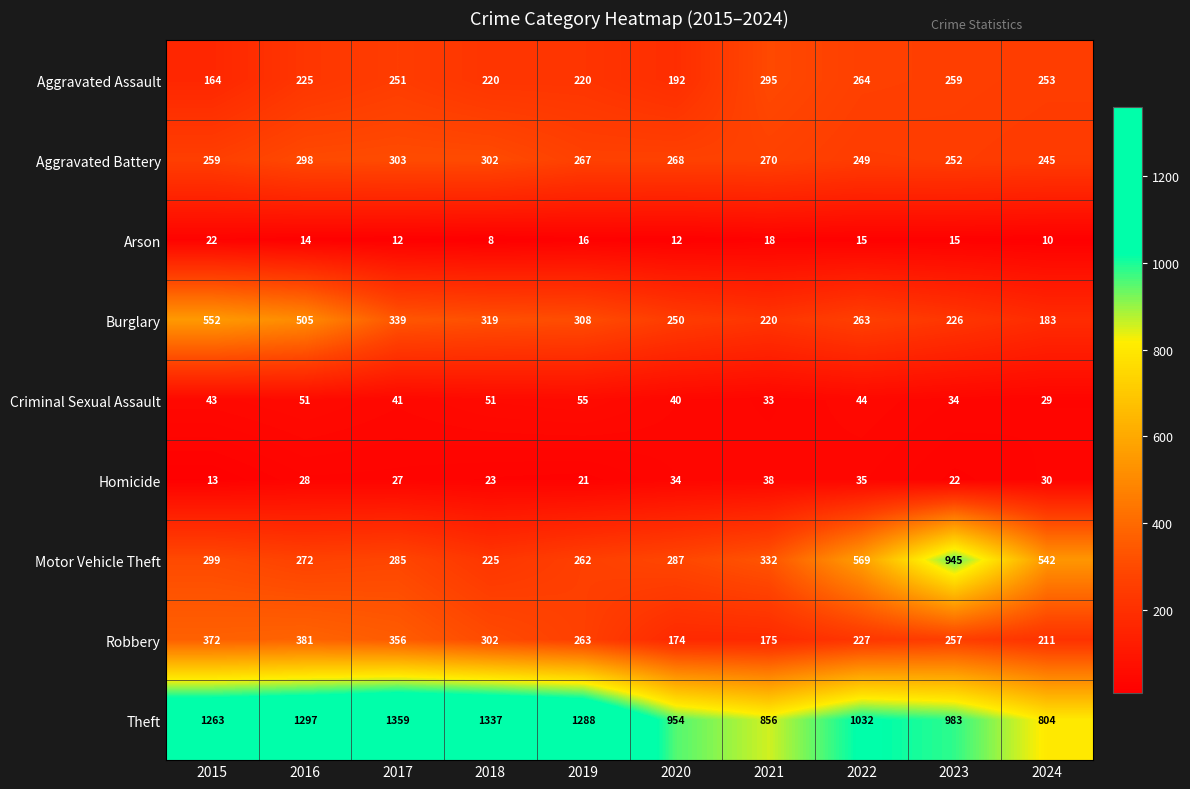

The Arson series shows 15 at 2022. True or false?

True